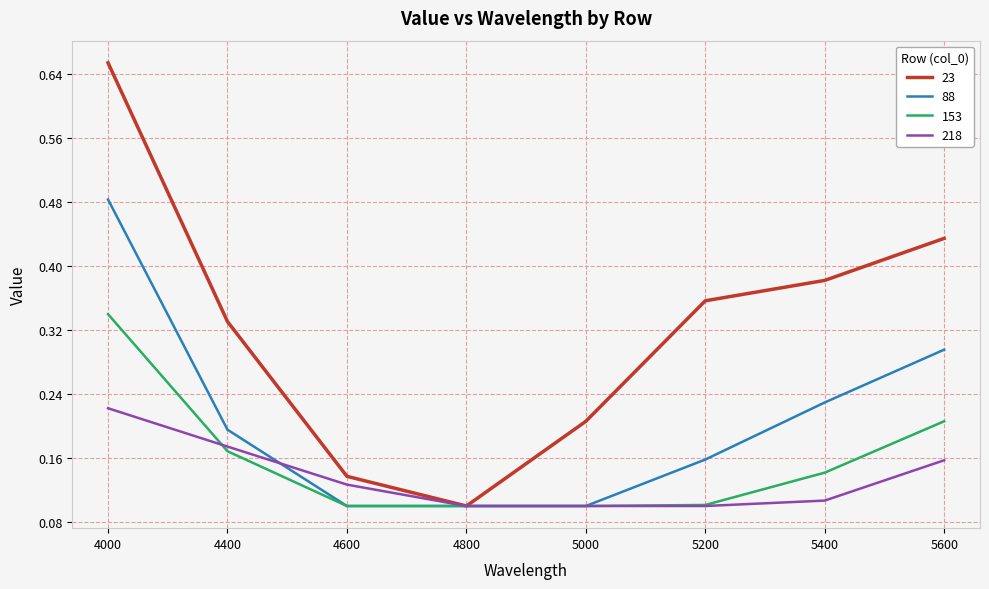

Which series changed the most between 5000 and 5600?

23